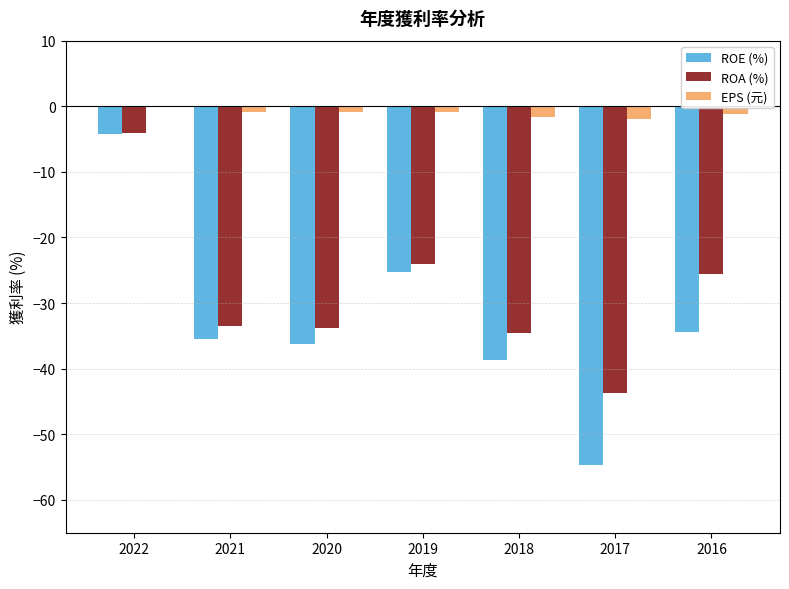

Which series has the largest total across all categories?

EPS (元)